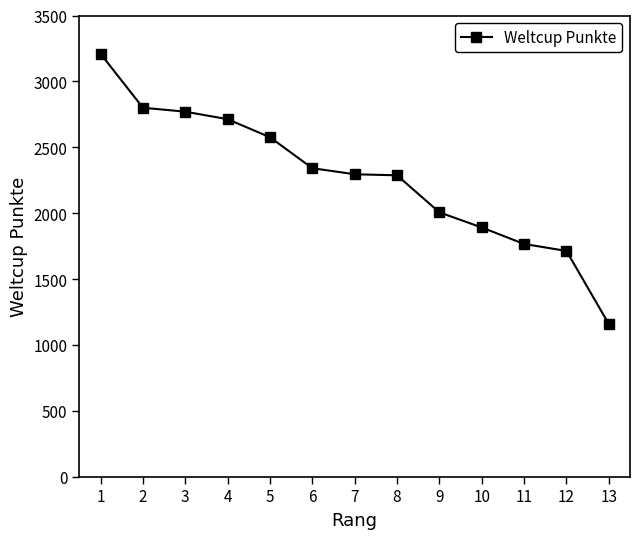

Is it true that the value at 1 is 3210?

True